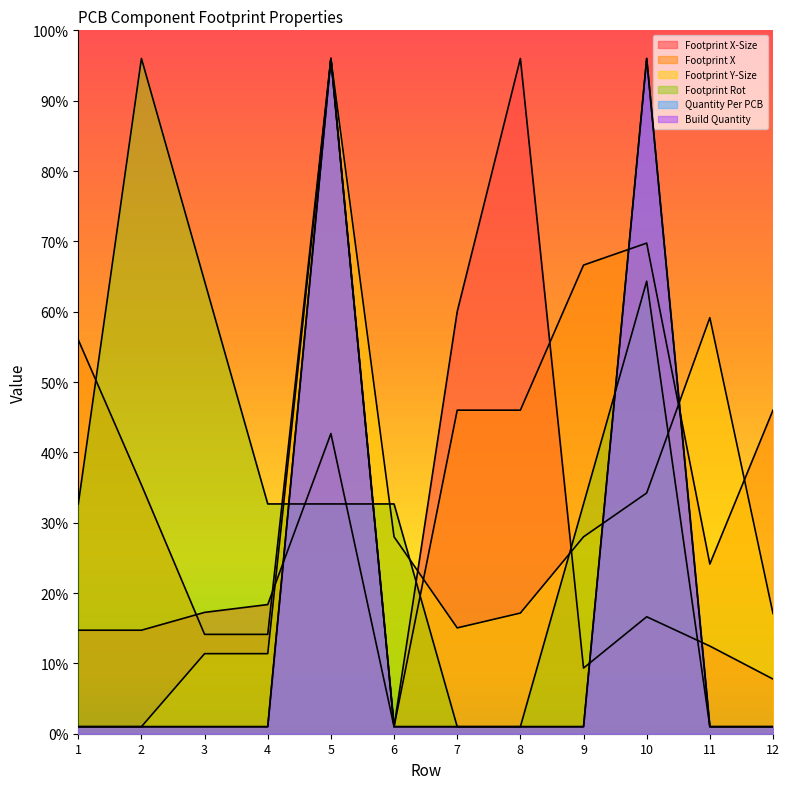

What is the difference between the maximum and second lowest values in the Build Quantity series?

95.0